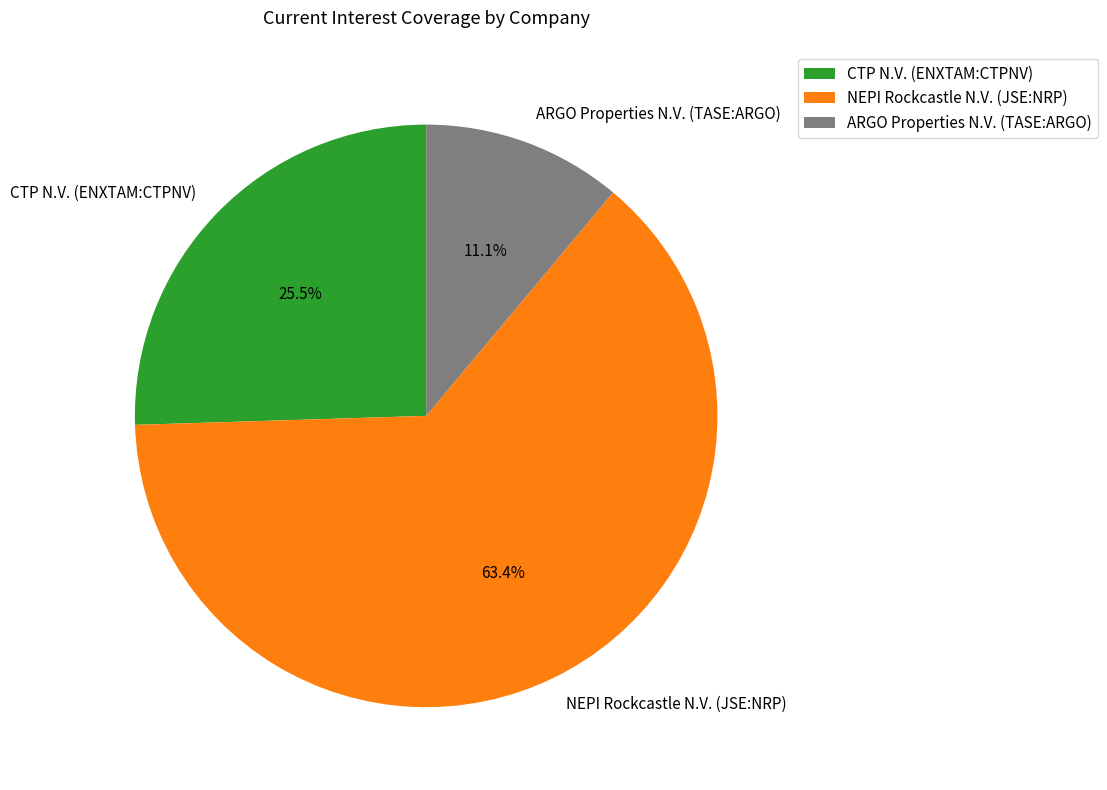

Does ARGO Properties N.V. (TASE:ARGO) account for over 50% of the chart?

No